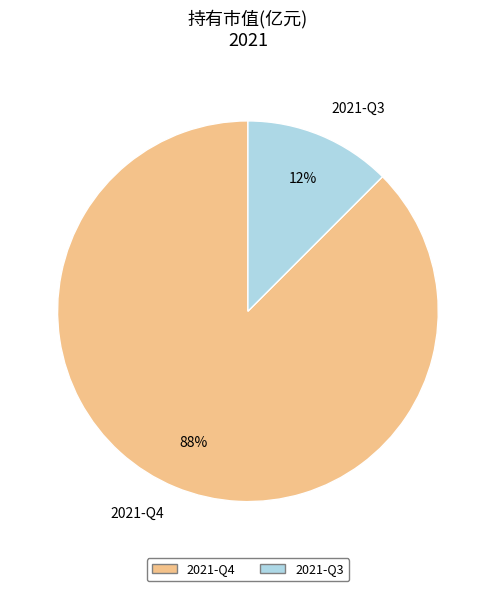

How many segments does this pie chart have?

2